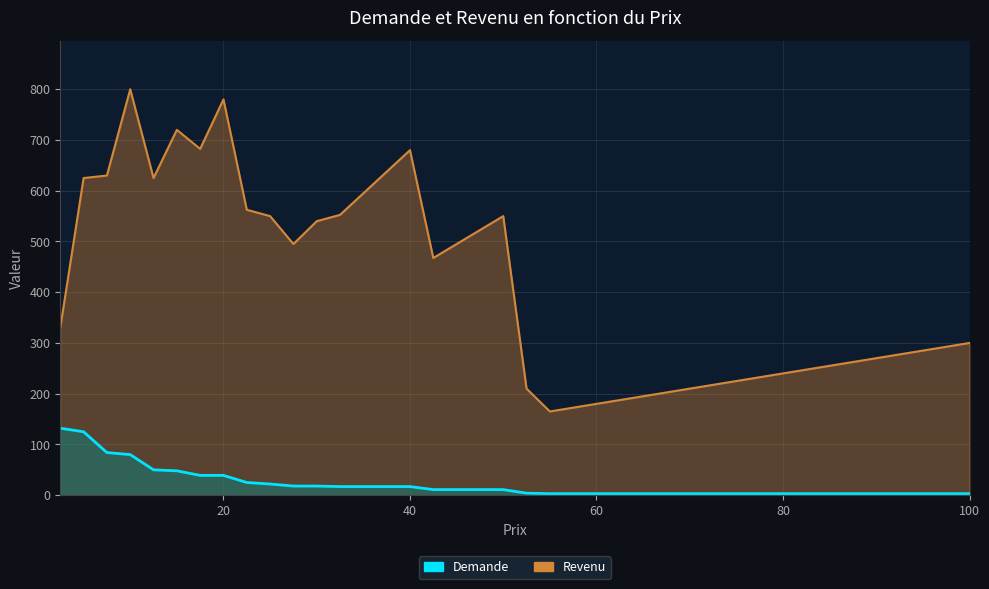

At which category is the sum across all series the highest?

10